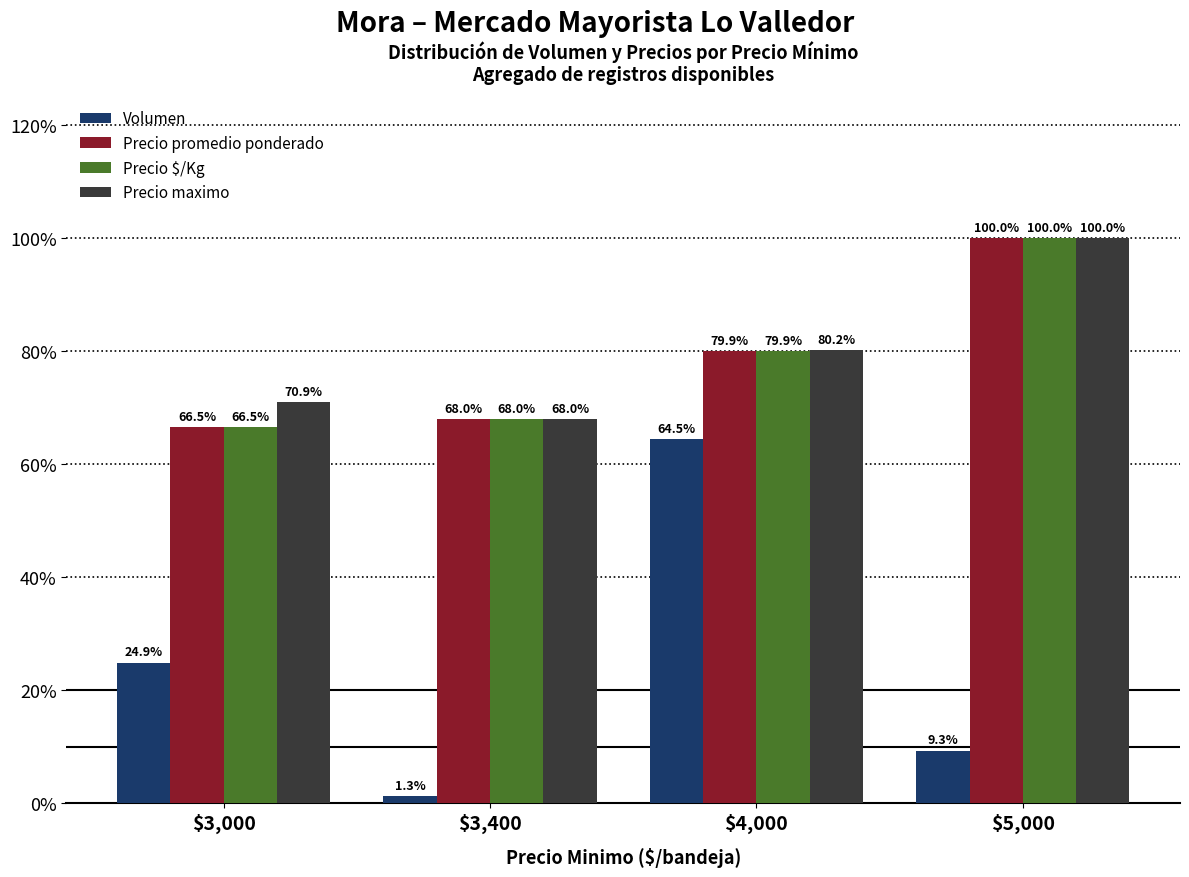

What is the minimum value for Precio maximo?

68.0